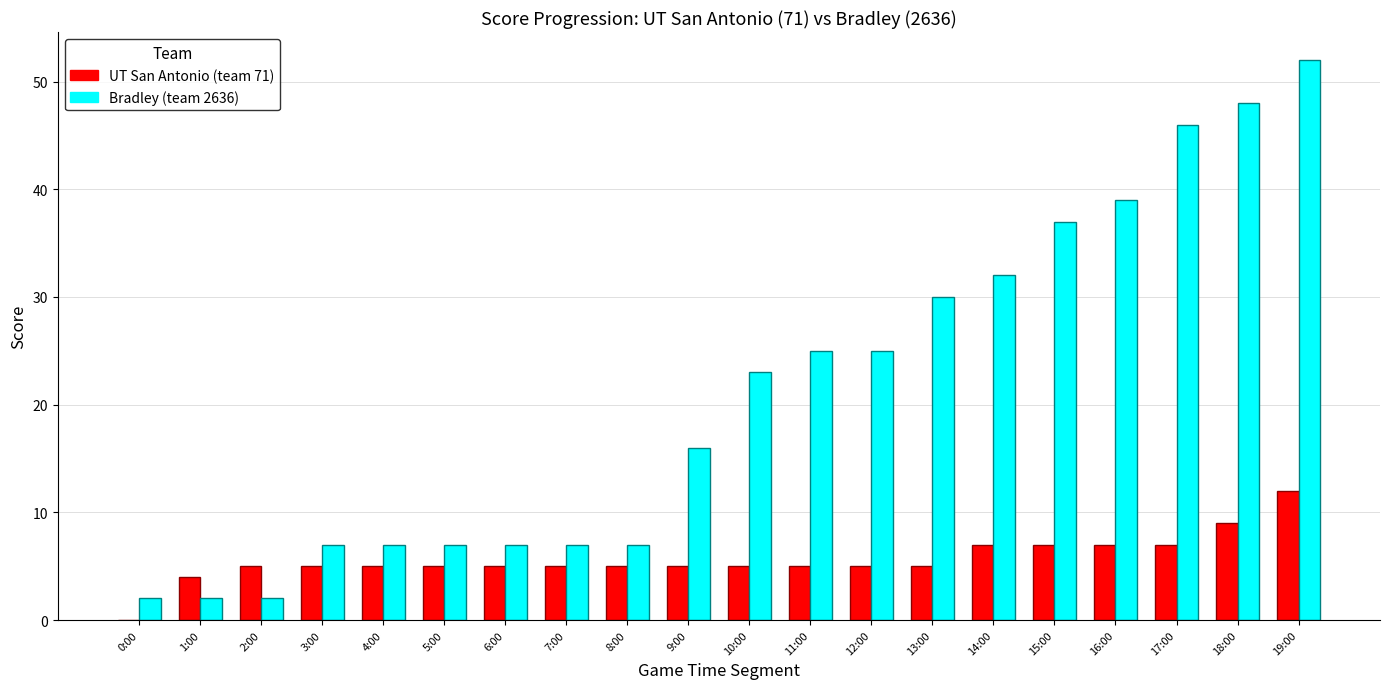

The Bradley (team 2636) series shows 25 at 11:00. True or false?

True